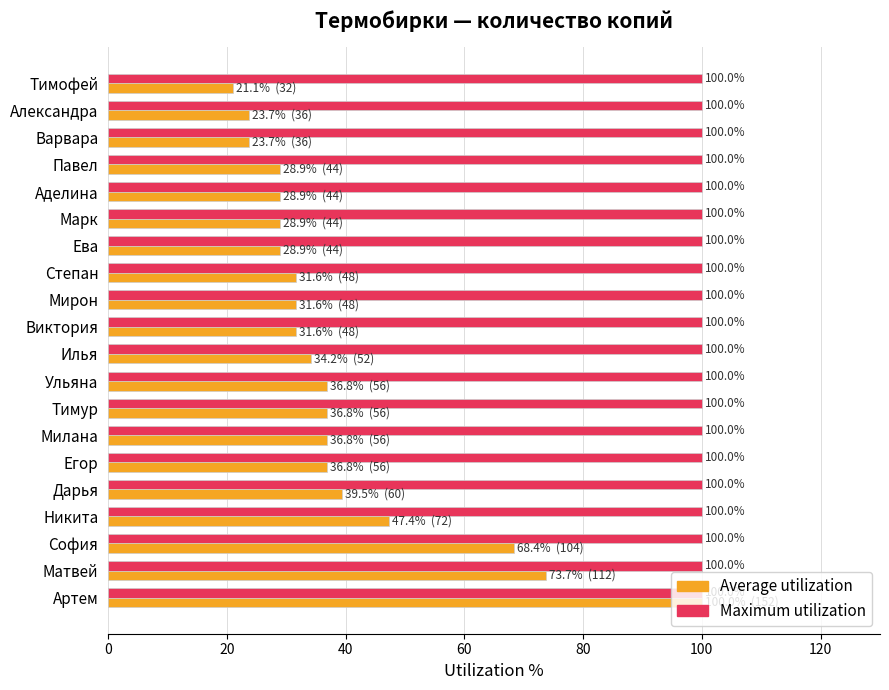

What is the difference between the highest and lowest values at Варвара?

76.3